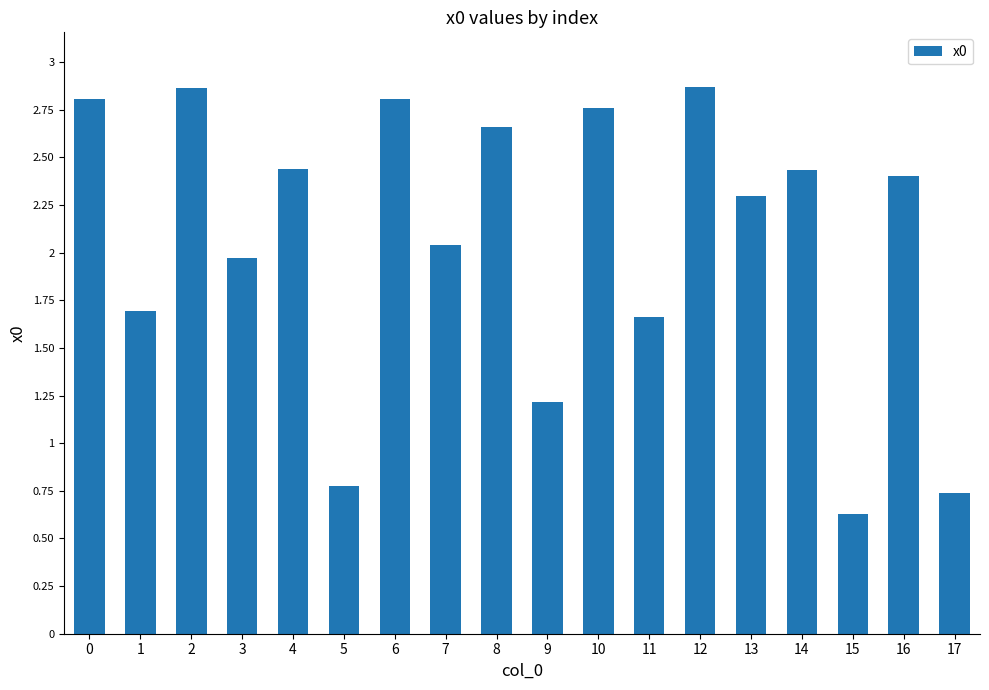

What is the change in value from 10 to 15?

-2.1